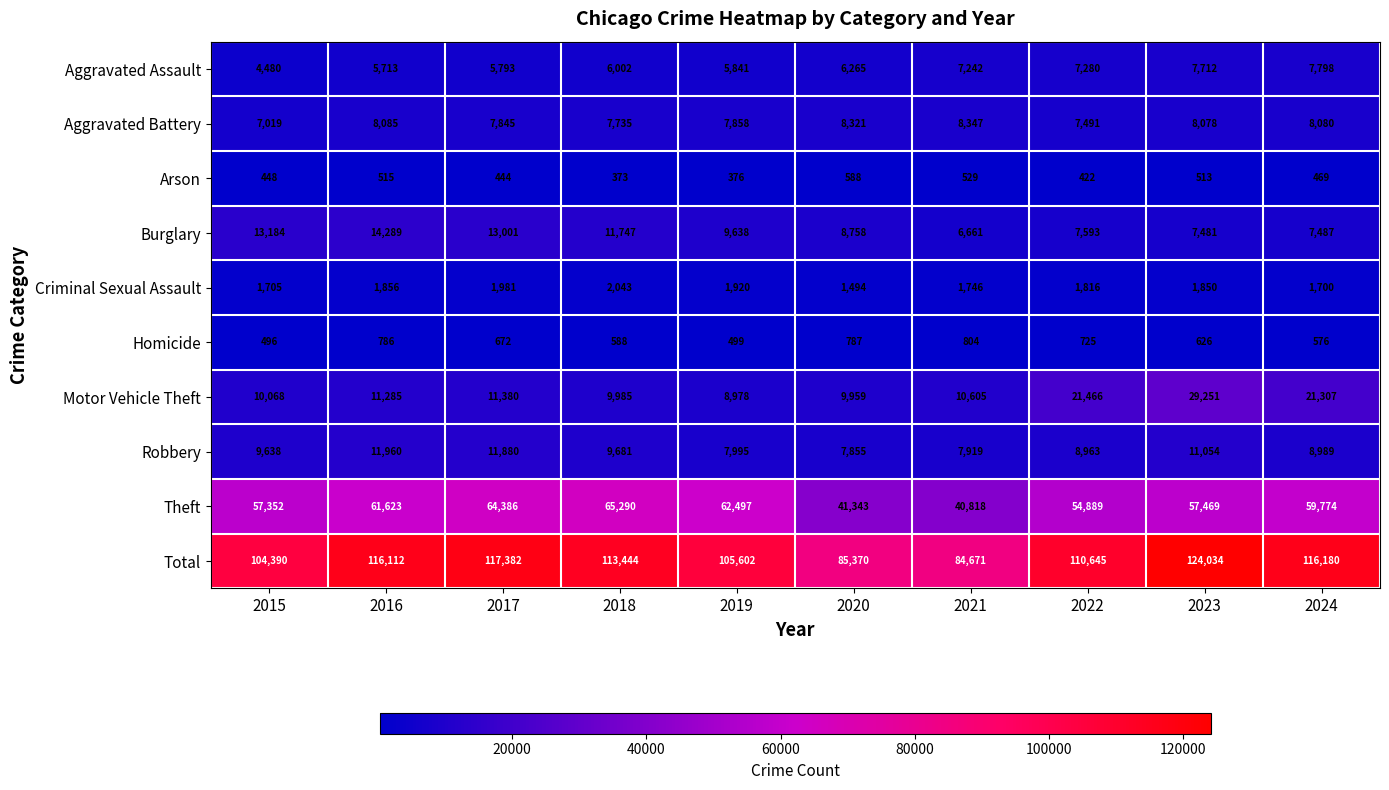

Which series has the largest total across all categories?

Total